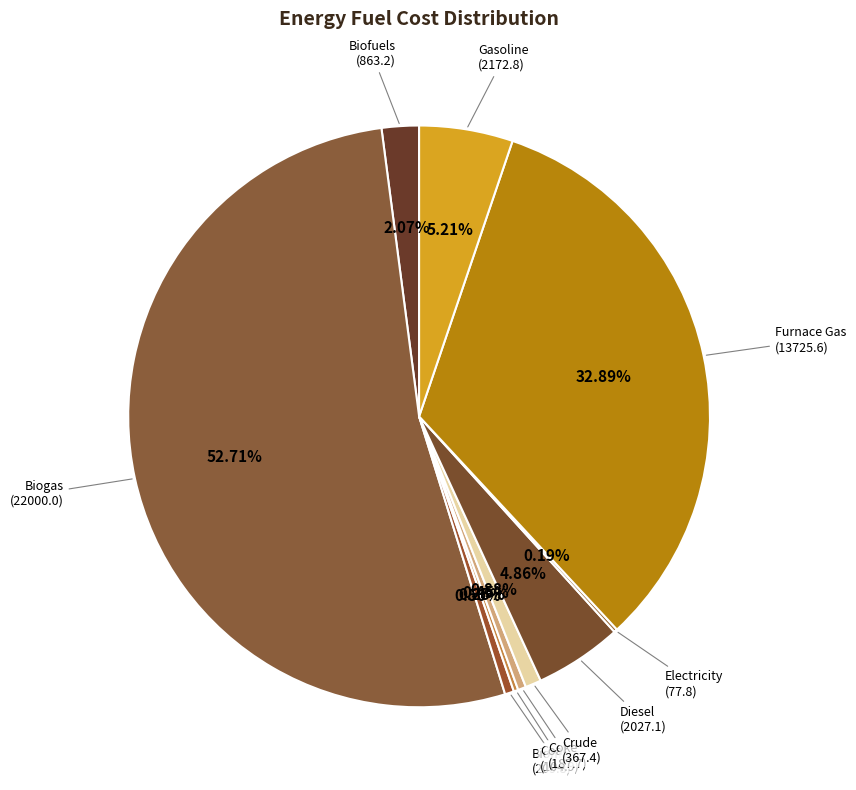

Does any single category account for the majority?

Yes